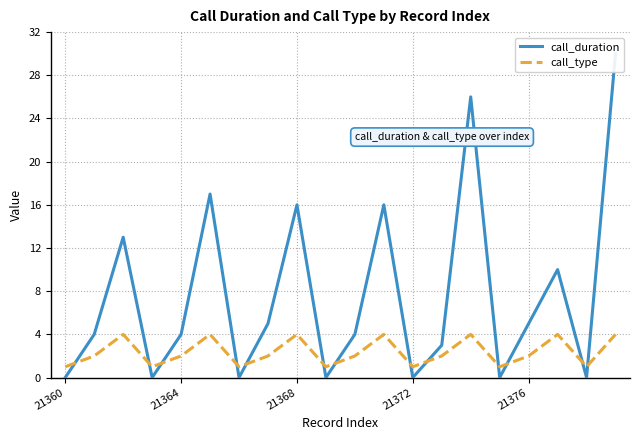

The value of call_type at 21364 is 3. True or false?

False